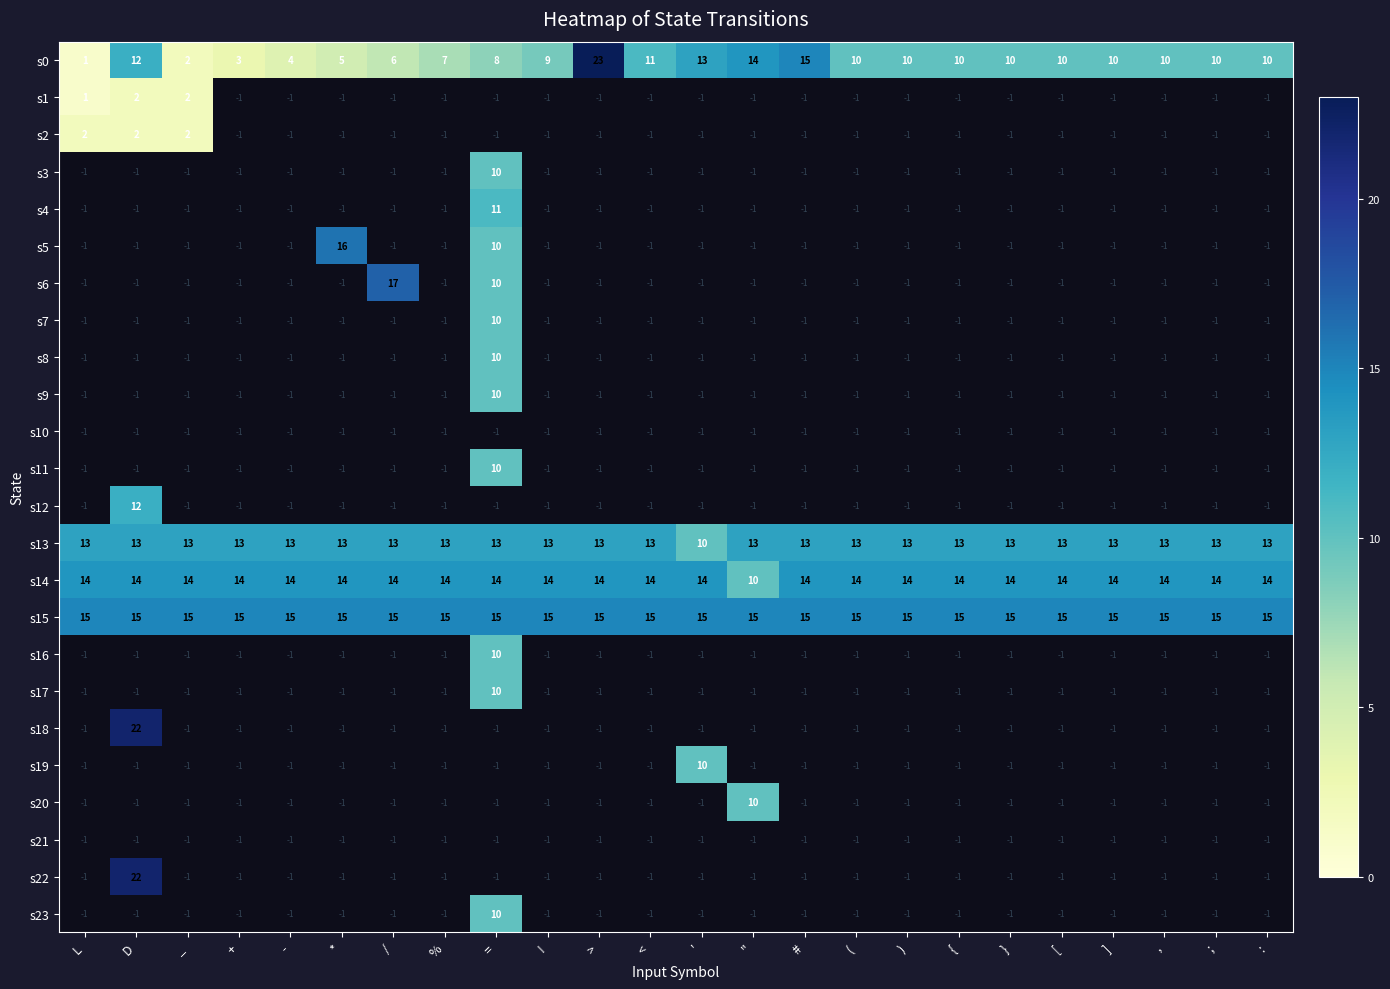

How many distinct data groups are displayed?

24